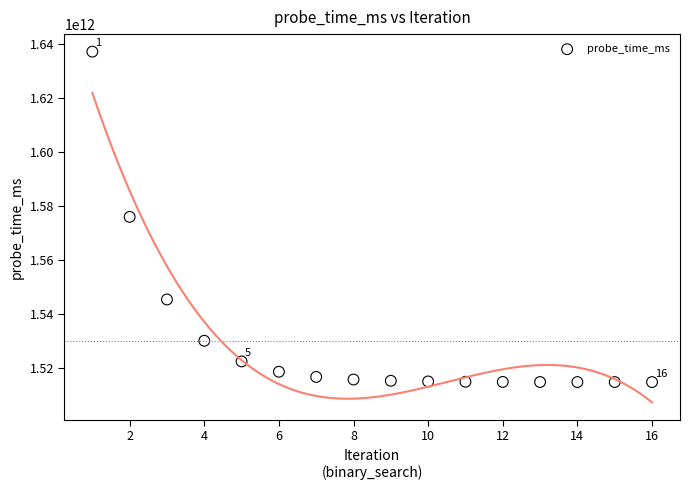

What is the range of X values (max minus min)?

15